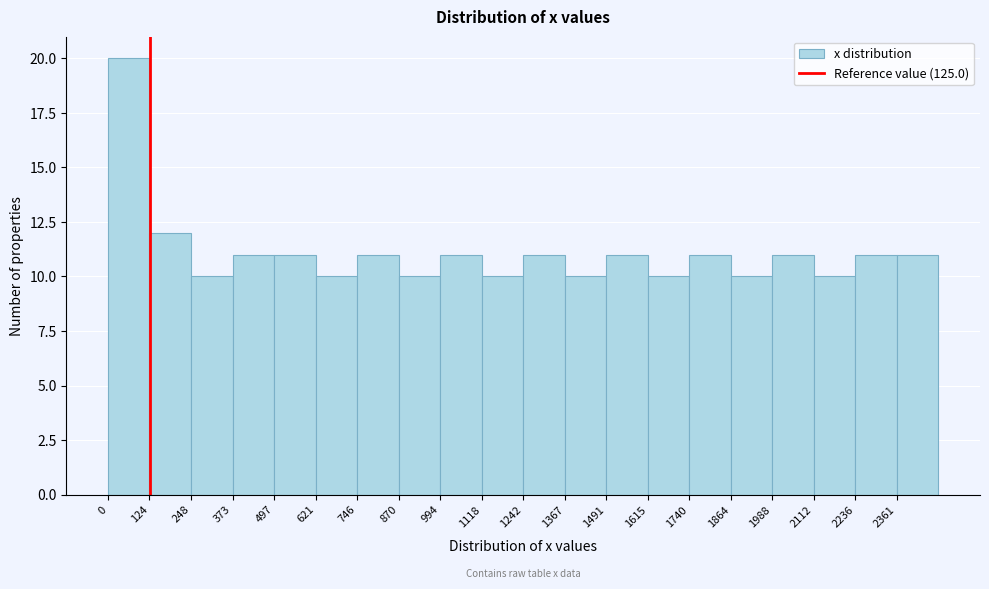

Which range on the x-axis has the tallest bar?

0 to 120